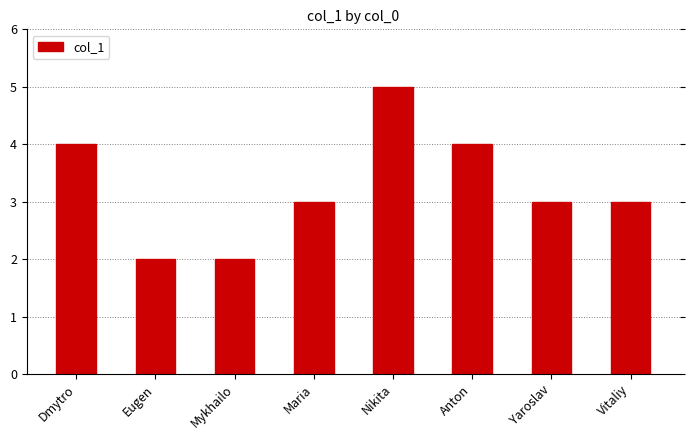

What is the sum of all values?

26